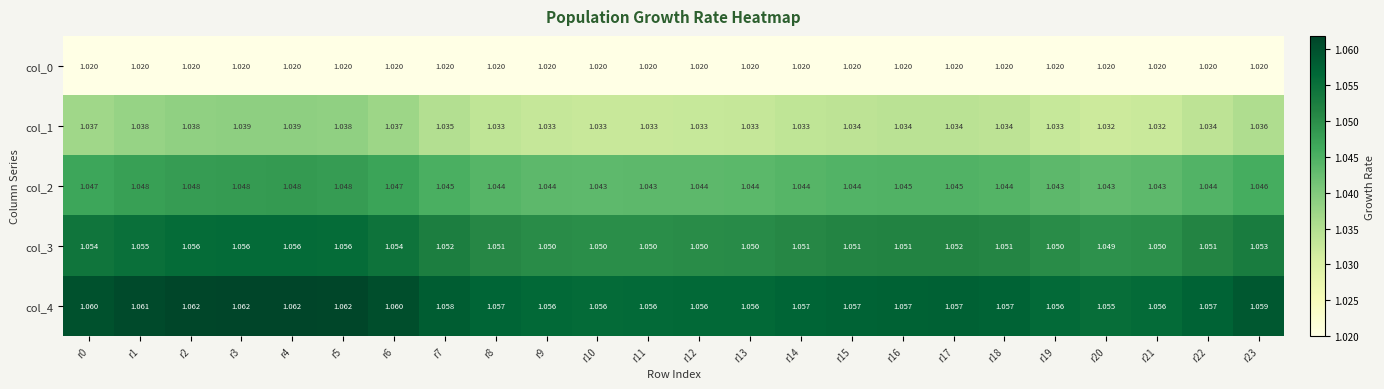

Which has a higher value, r20 or r16?

r20